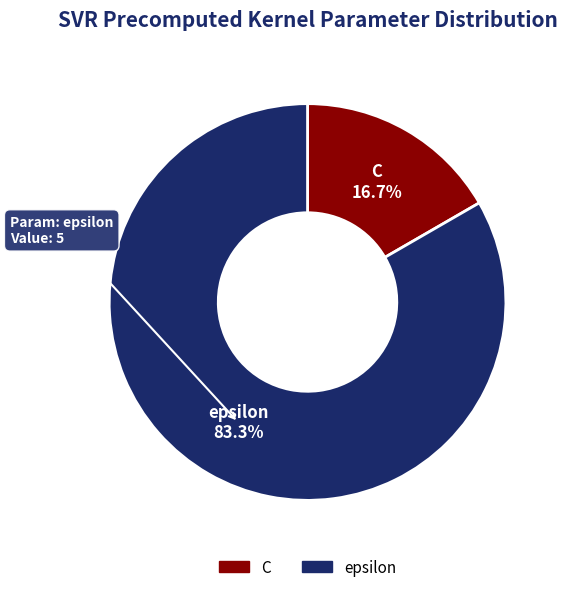

Between C and epsilon, which is larger?

epsilon